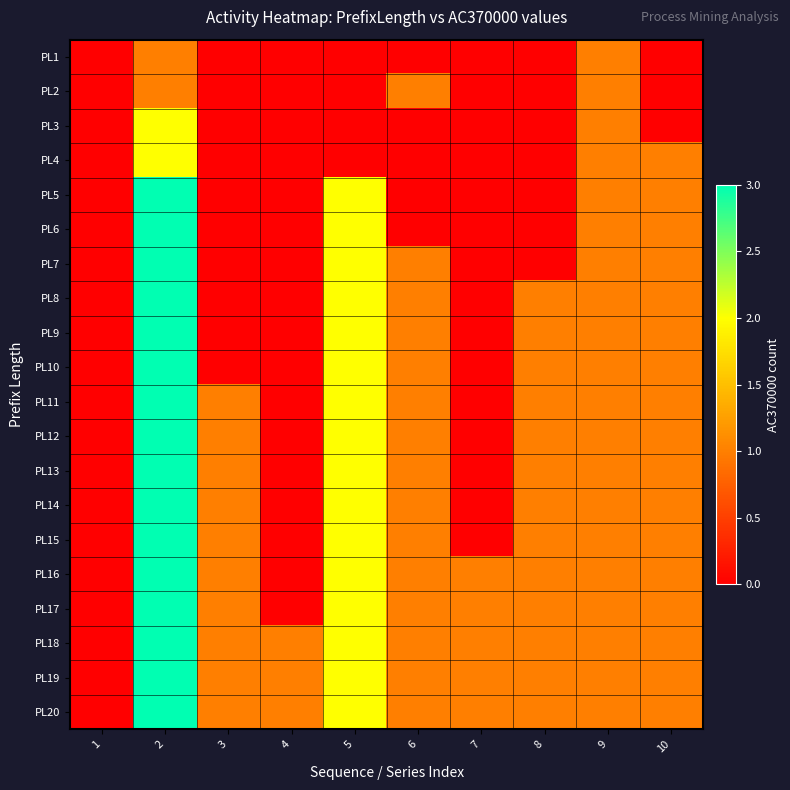

At how many categories does at least one series exceed 2?

1